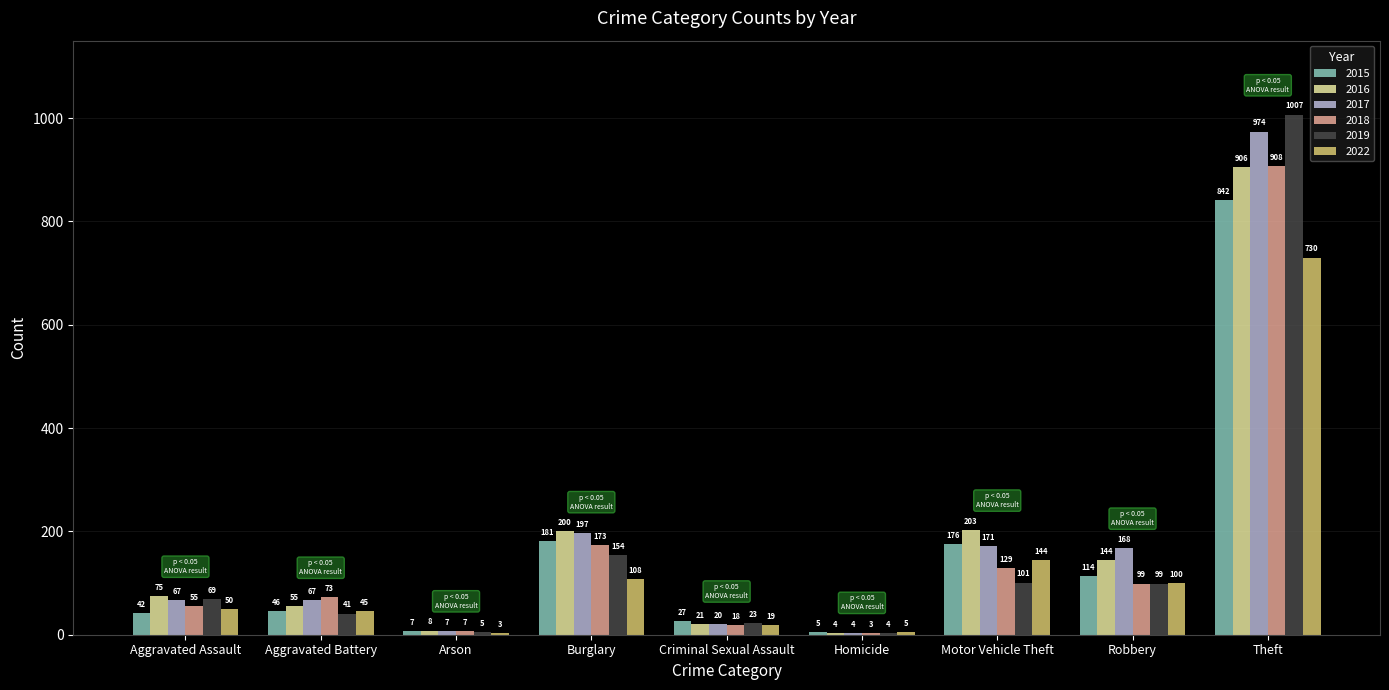

Count the number of data series in this chart.

6